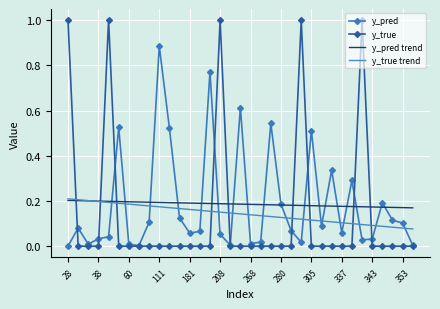

True or false: y_true and y_true trend cross at least once.

True